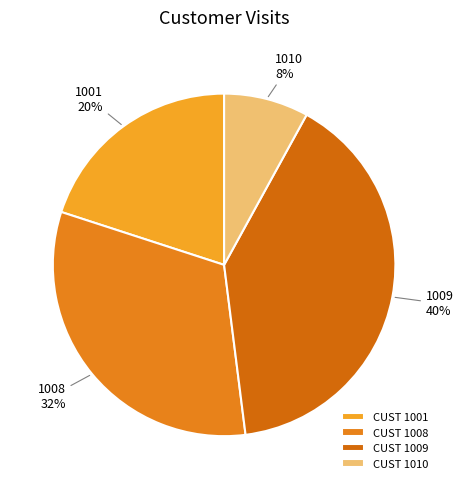

To the nearest percent, what percentage of the pie is 1009?

40%